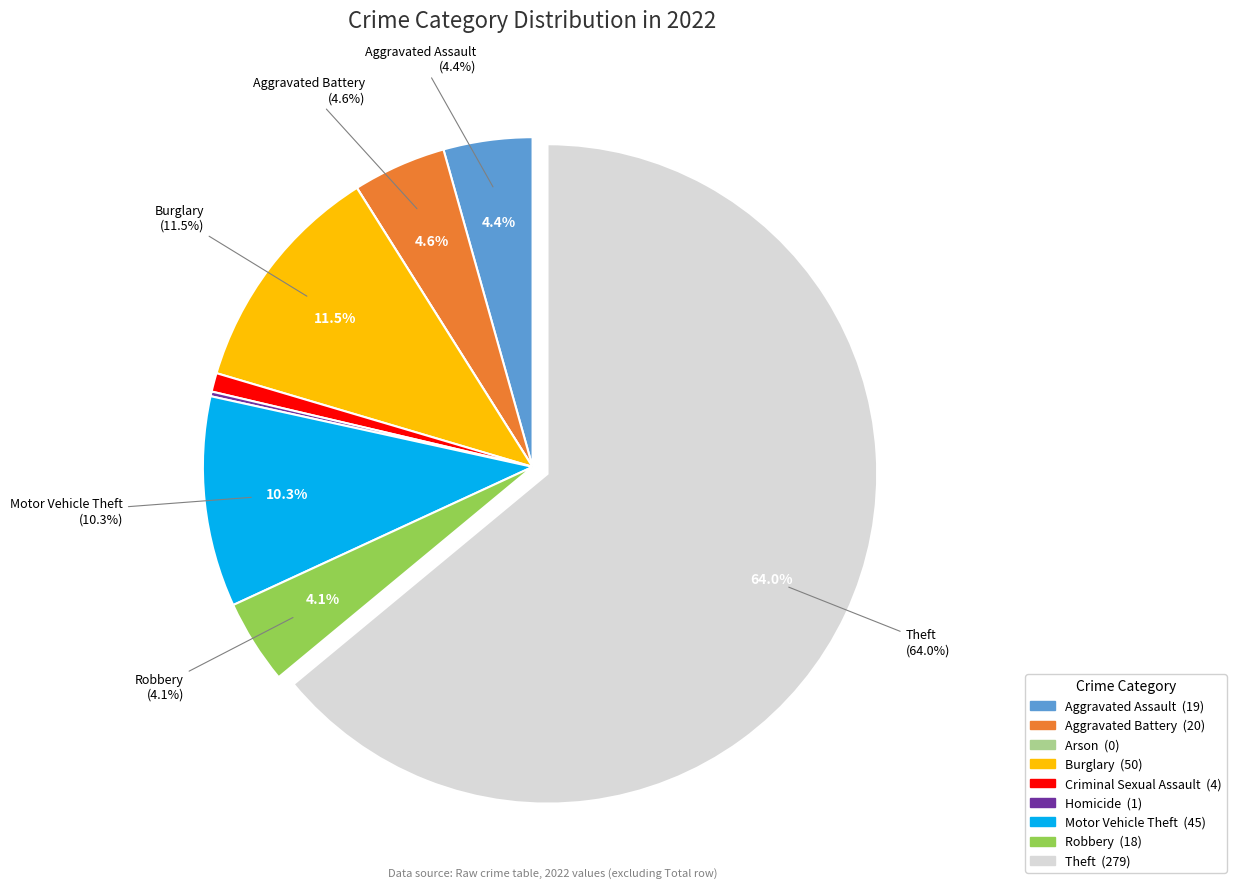

Which category has the biggest portion of the pie?

Theft